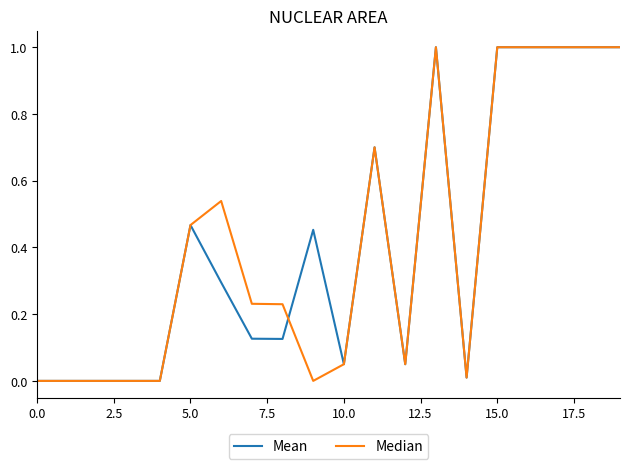

What is the value of the Mean point at the 17th from the left?

1.0